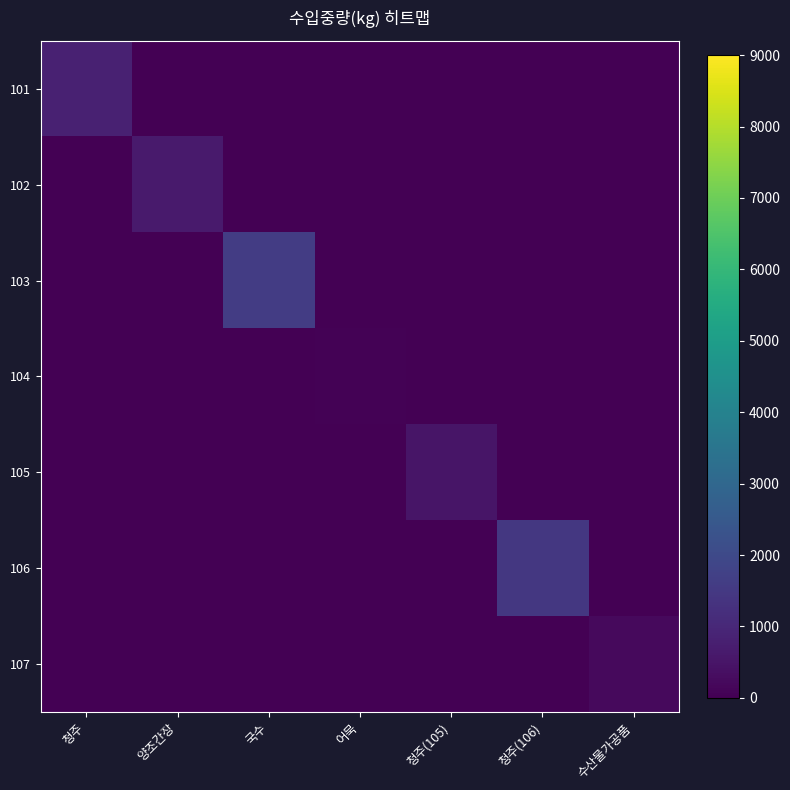

Rank the series by their maximum value, from highest to lowest.

103, 106, 101, 102, 105, 107, 104